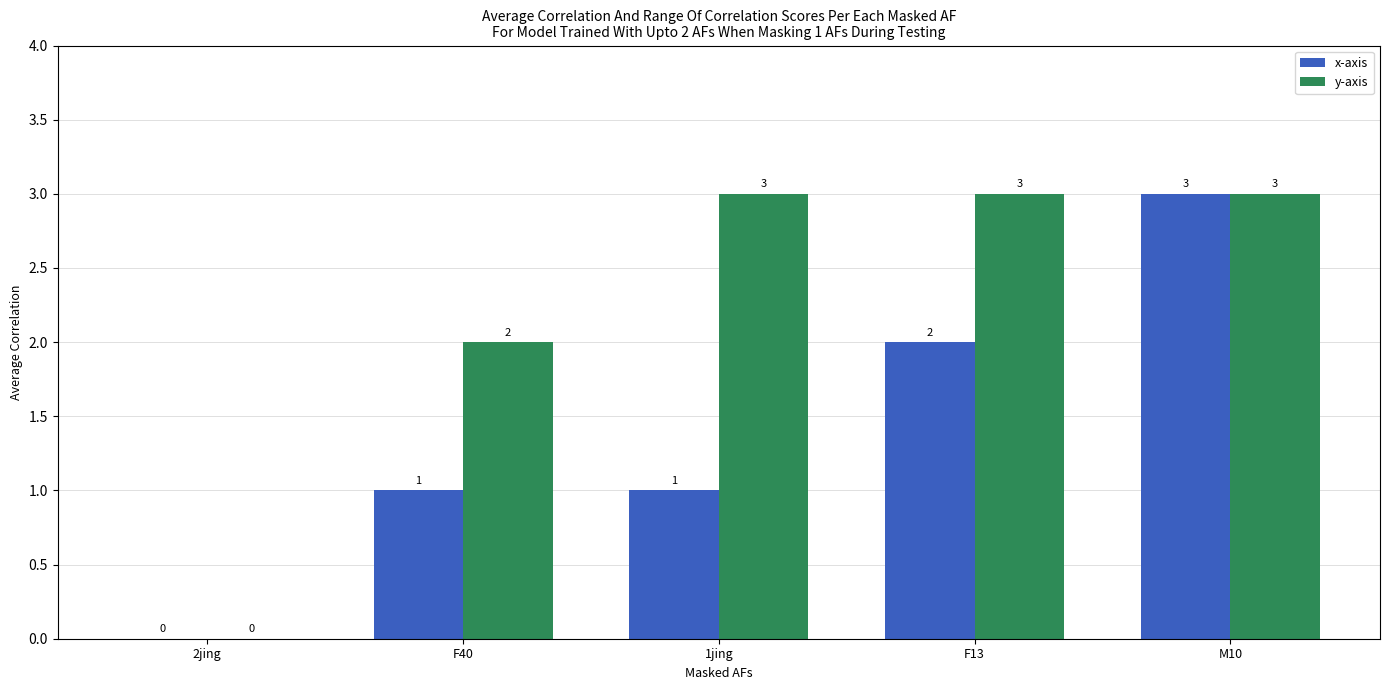

How many groups of bars are there?

5